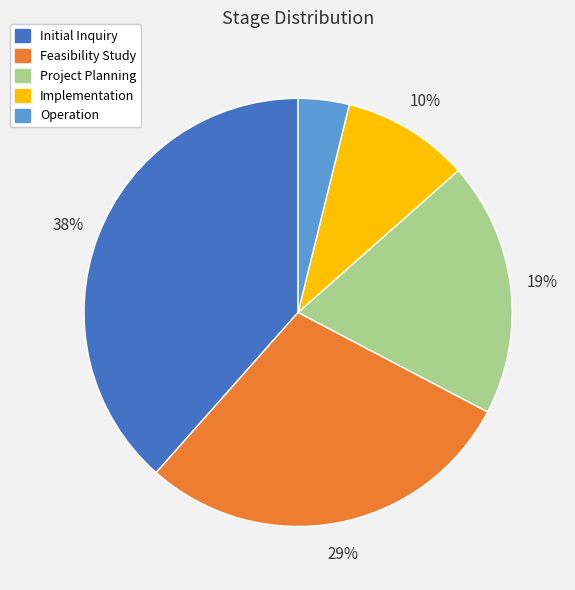

How many slices are in this pie chart?

5